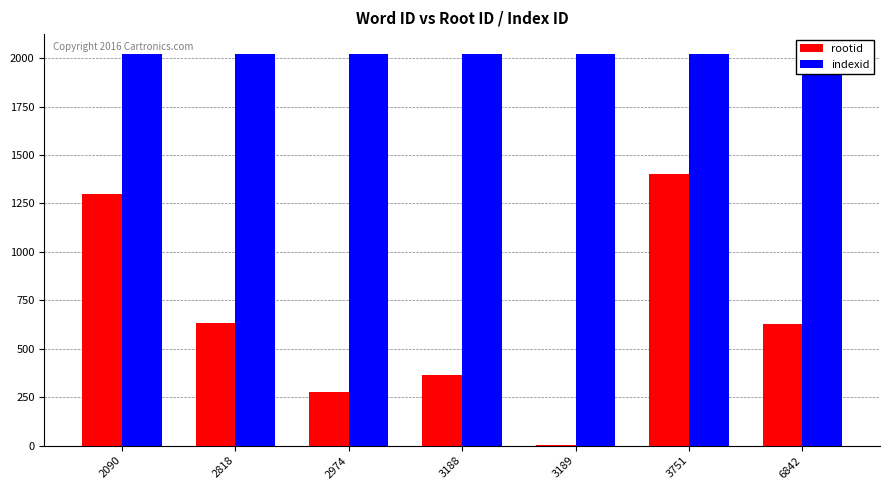

Which series changed the most between 2090 and 6842?

rootid